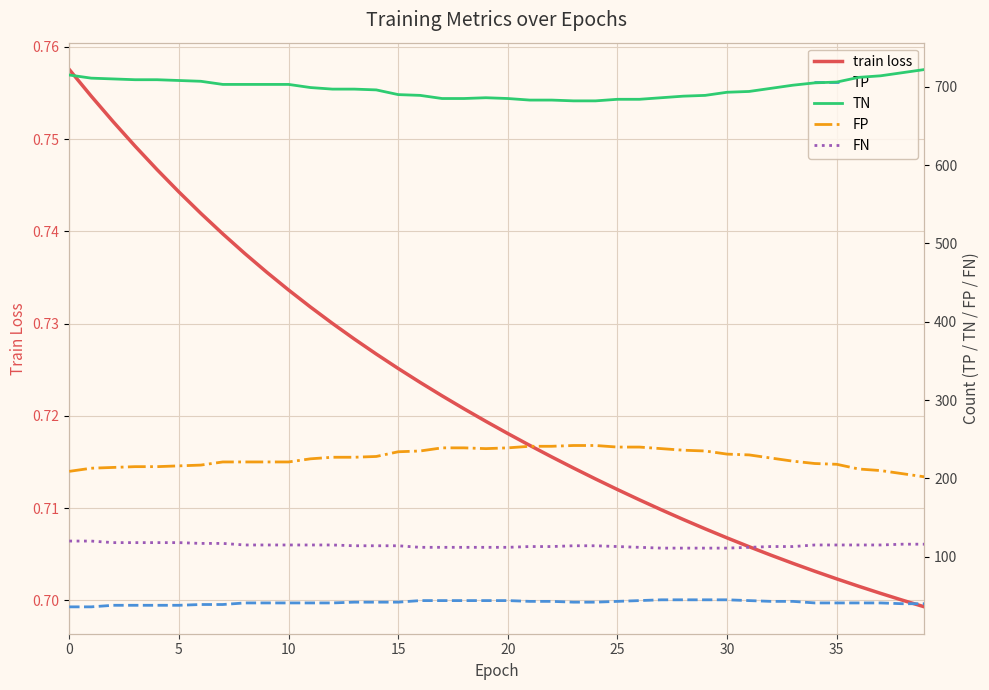

What is the approximate value of train loss at 27?

0.7